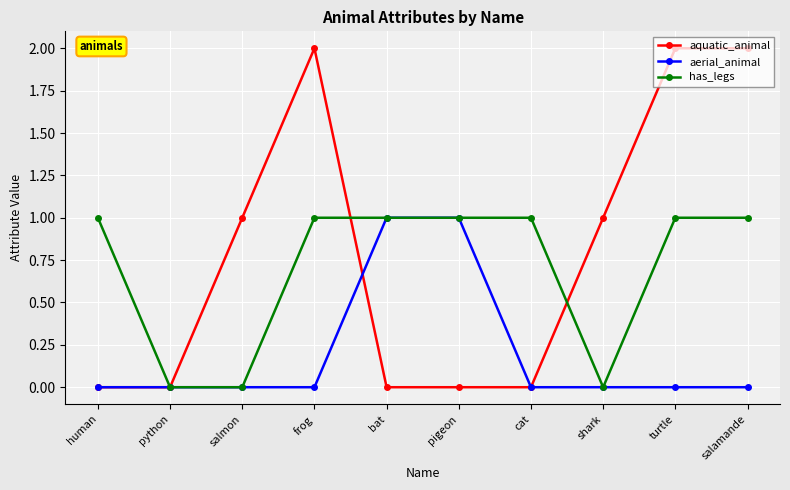

What is the total value across all series at bat?

2